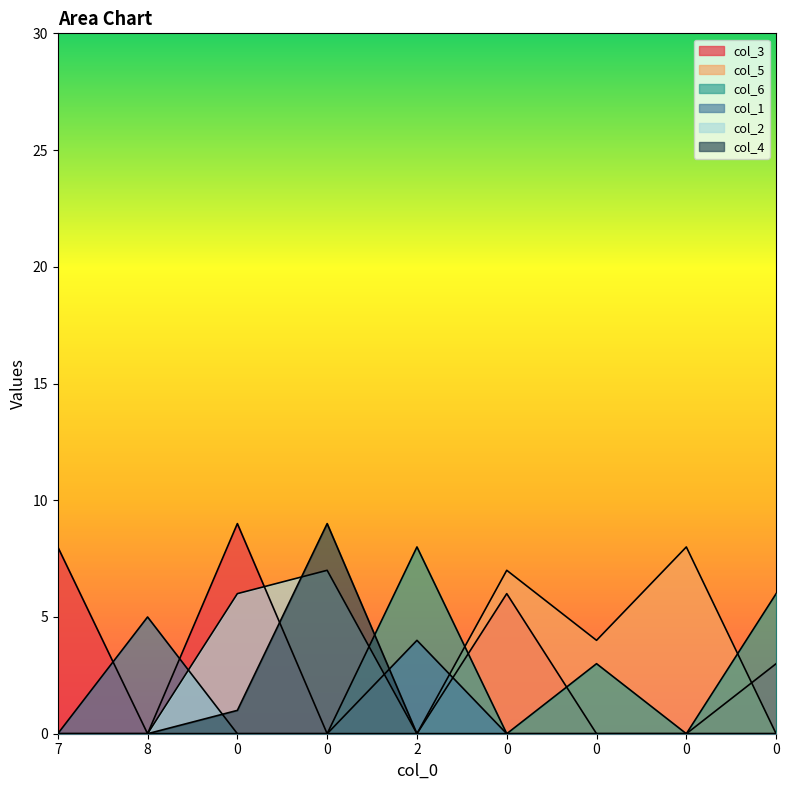

At 0, list the series in order from smallest to largest.

col_5, col_6, col_1, col_4, col_2, col_3